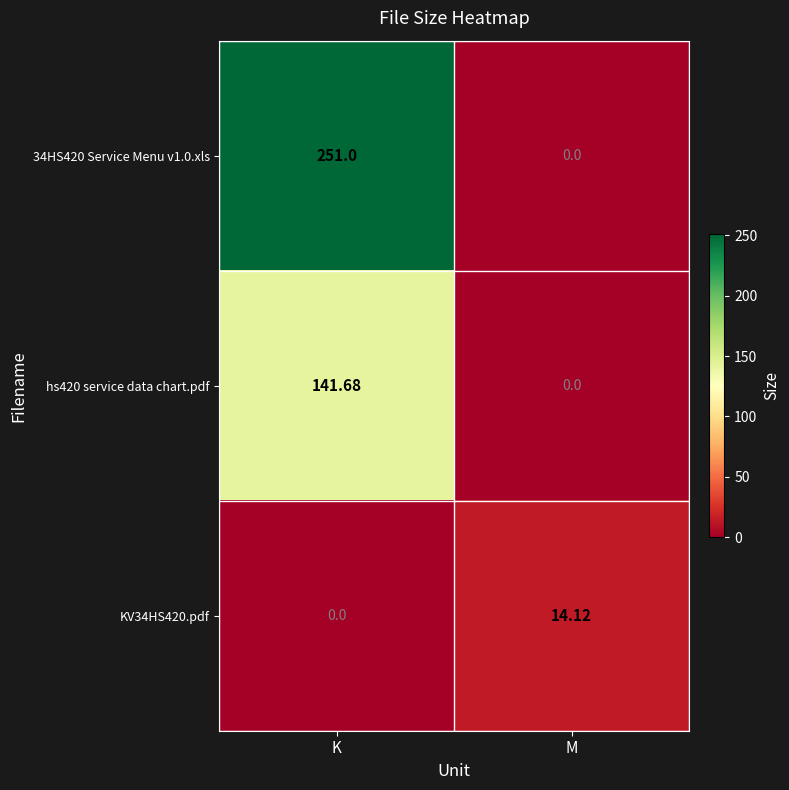

How many series are shown in this chart?

3